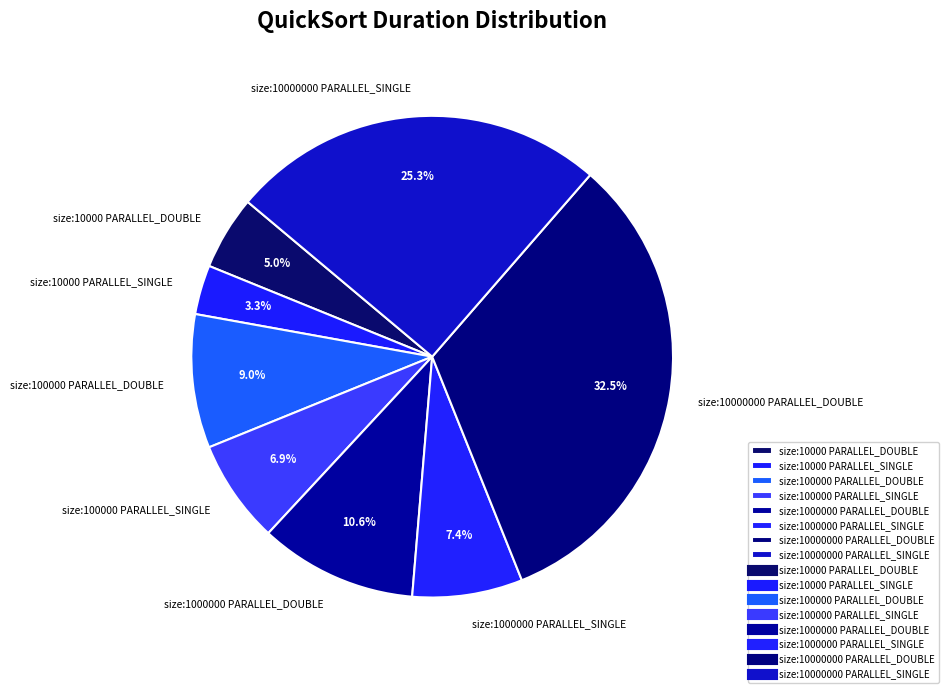

What is the smallest slice in the pie chart?

size:10000 PARALLEL_SINGLE